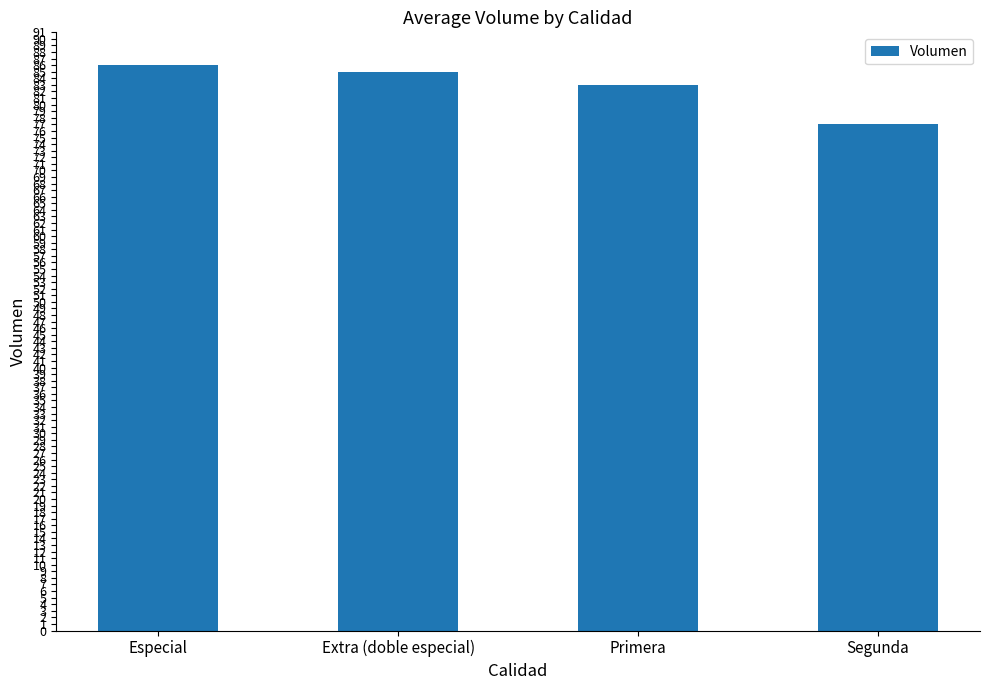

Reading left to right, what are all the values shown in this chart?

Especial=86	Extra (doble especial)=85	Primera=83	Segunda=77